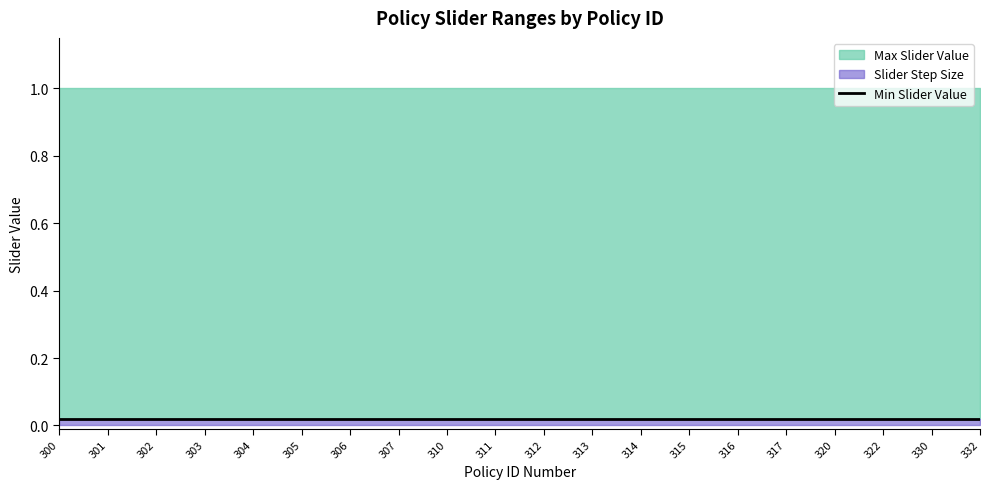

Reading right to left, what are all the values shown in this chart?

Max Slider Value: 332=1.0	330=1.0	322=1.0	320=1.0	317=1.0	316=1.0	315=1.0	314=1.0	313=1.0	312=1.0	311=1.0	310=1.0	307=1.0	306=1.0	305=1.0	304=1.0	303=1.0	302=1.0	301=1.0	300=1.0
Slider Step Size: 332=0.0	330=0.0	322=0.0	320=0.0	317=0.0	316=0.0	315=0.0	314=0.0	313=0.0	312=0.0	311=0.0	310=0.0	307=0.0	306=0.0	305=0.0	304=0.0	303=0.0	302=0.0	301=0.0	300=0.0
Min Slider Value: 332=0.0	330=0.0	322=0.0	320=0.0	317=0.0	316=0.0	315=0.0	314=0.0	313=0.0	312=0.0	311=0.0	310=0.0	307=0.0	306=0.0	305=0.0	304=0.0	303=0.0	302=0.0	301=0.0	300=0.0